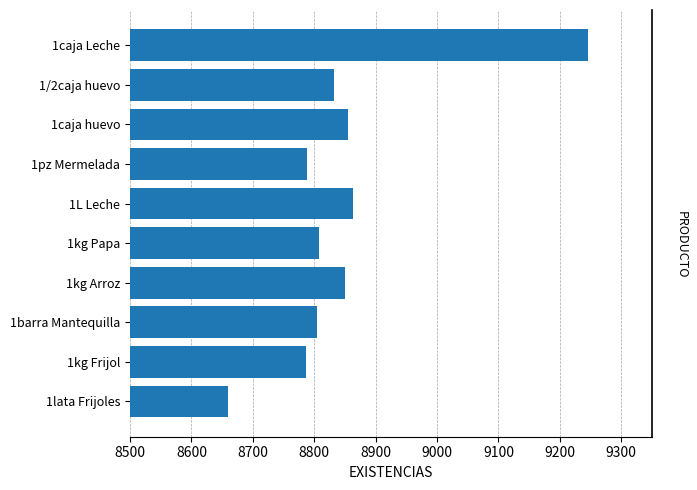

Is it true that the value at 1caja Leche is 15639?

False